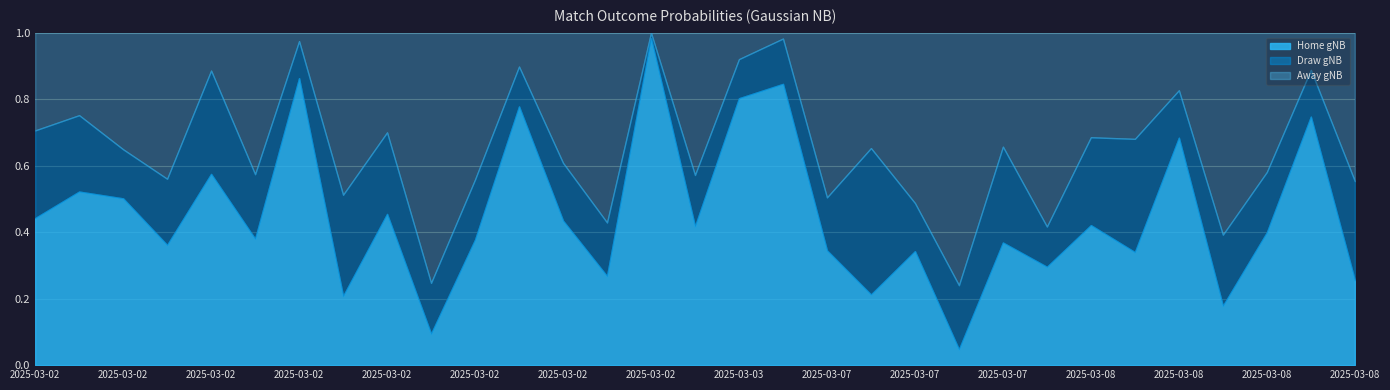

Reading right to left, extract all data points from this chart.

Away gNB: 2025-03-08 15:00 (Parma)=0.4	2025-03-08 15:00 (Crystal Palace)=0.1	2025-03-08 15:00 (Como)=0.4	2025-03-08 15:00 (Brighton)=0.6	2025-03-08 15:00 (Liverpool)=0.2	2025-03-08 14:00=0.3	2025-03-08 12:30=0.3	2025-03-07 20:45 (Cagliari)=0.6	2025-03-07 20:45 (St Truiden)=0.3	2025-03-07 20:45 (Toulouse)=0.8	2025-03-07 20:30=0.5	2025-03-07 20:15=0.3	2025-03-07 20:00=0.5	2025-03-03 21:00=0.0	2025-03-03 20:45=0.1	2025-03-02 21:00=0.4	2025-03-02 20:45 (Marseille)=0.0	2025-03-02 20:45 (Milan)=0.6	2025-03-02 18:30=0.4	2025-03-02 18:00=0.1	2025-03-02 17:30=0.4	2025-03-02 17:15 (Montpellier)=0.8	2025-03-02 17:15 (Auxerre)=0.3	2025-03-02 17:15 (Angers)=0.5	2025-03-02 16:15=0.0	2025-03-02 15:30=0.4	2025-03-02 15:00 (Bologna)=0.1	2025-03-02 15:00 (Lyon)=0.4	2025-03-02 15:00 (Genoa)=0.4	2025-03-02 14:00=0.2	2025-03-02 12:30=0.3
Draw gNB: 2025-03-08 15:00 (Parma)=0.3	2025-03-08 15:00 (Crystal Palace)=0.1	2025-03-08 15:00 (Como)=0.2	2025-03-08 15:00 (Brighton)=0.2	2025-03-08 15:00 (Liverpool)=0.1	2025-03-08 14:00=0.3	2025-03-08 12:30=0.3	2025-03-07 20:45 (Cagliari)=0.1	2025-03-07 20:45 (St Truiden)=0.3	2025-03-07 20:45 (Toulouse)=0.2	2025-03-07 20:30=0.1	2025-03-07 20:15=0.4	2025-03-07 20:00=0.2	2025-03-03 21:00=0.1	2025-03-03 20:45=0.1	2025-03-02 21:00=0.2	2025-03-02 20:45 (Marseille)=0.0	2025-03-02 20:45 (Milan)=0.2	2025-03-02 18:30=0.2	2025-03-02 18:00=0.1	2025-03-02 17:30=0.2	2025-03-02 17:15 (Montpellier)=0.2	2025-03-02 17:15 (Auxerre)=0.2	2025-03-02 17:15 (Angers)=0.3	2025-03-02 16:15=0.1	2025-03-02 15:30=0.2	2025-03-02 15:00 (Bologna)=0.3	2025-03-02 15:00 (Lyon)=0.2	2025-03-02 15:00 (Genoa)=0.1	2025-03-02 14:00=0.2	2025-03-02 12:30=0.3
Home gNB: 2025-03-08 15:00 (Parma)=0.3	2025-03-08 15:00 (Crystal Palace)=0.7	2025-03-08 15:00 (Como)=0.4	2025-03-08 15:00 (Brighton)=0.2	2025-03-08 15:00 (Liverpool)=0.7	2025-03-08 14:00=0.3	2025-03-08 12:30=0.4	2025-03-07 20:45 (Cagliari)=0.3	2025-03-07 20:45 (St Truiden)=0.4	2025-03-07 20:45 (Toulouse)=0.0	2025-03-07 20:30=0.3	2025-03-07 20:15=0.2	2025-03-07 20:00=0.3	2025-03-03 21:00=0.8	2025-03-03 20:45=0.8	2025-03-02 21:00=0.4	2025-03-02 20:45 (Marseille)=1.0	2025-03-02 20:45 (Milan)=0.3	2025-03-02 18:30=0.4	2025-03-02 18:00=0.8	2025-03-02 17:30=0.4	2025-03-02 17:15 (Montpellier)=0.1	2025-03-02 17:15 (Auxerre)=0.5	2025-03-02 17:15 (Angers)=0.2	2025-03-02 16:15=0.9	2025-03-02 15:30=0.4	2025-03-02 15:00 (Bologna)=0.6	2025-03-02 15:00 (Lyon)=0.4	2025-03-02 15:00 (Genoa)=0.5	2025-03-02 14:00=0.5	2025-03-02 12:30=0.4